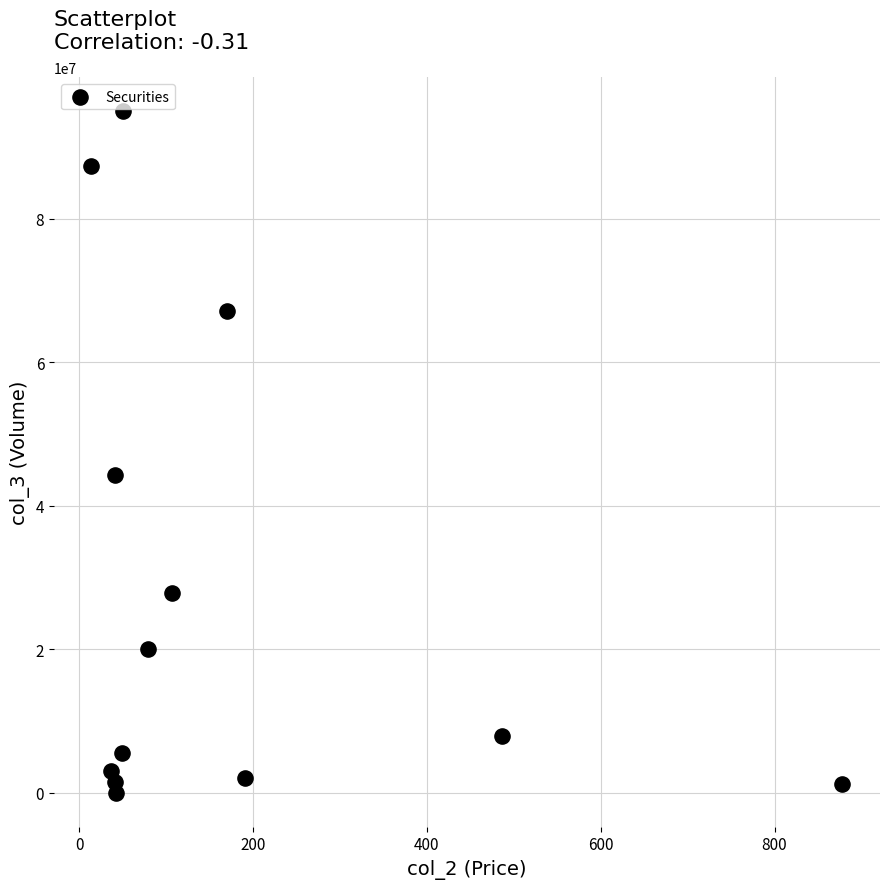

What is the range of Y values (max minus min)?

94951543